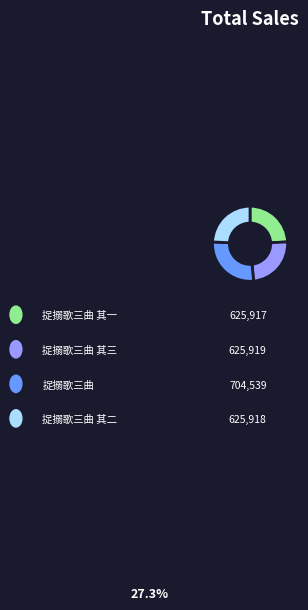

Does any single category account for the majority?

No